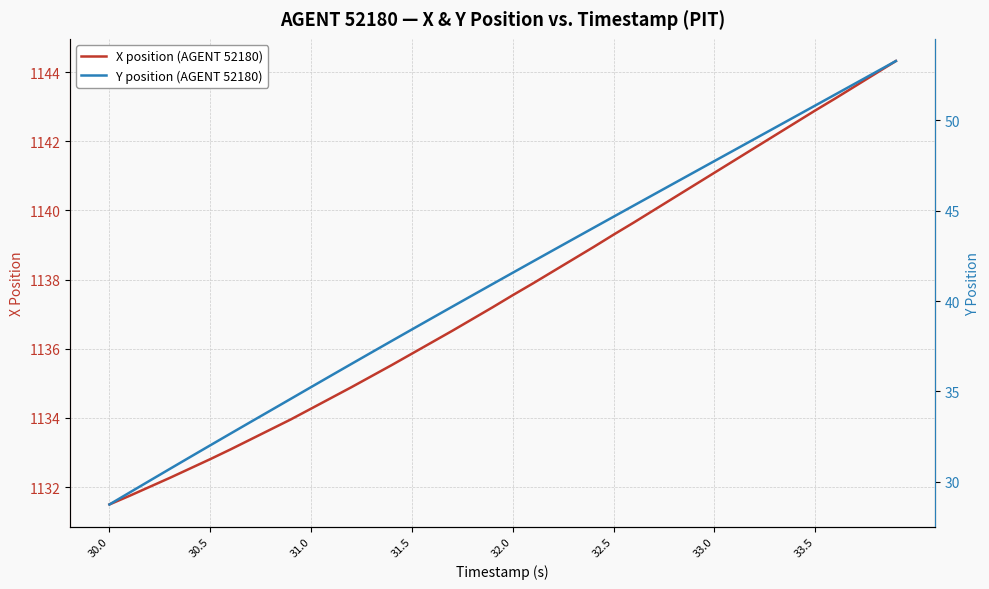

What is the lowest value of the X position (AGENT 52180) series?

1131.5